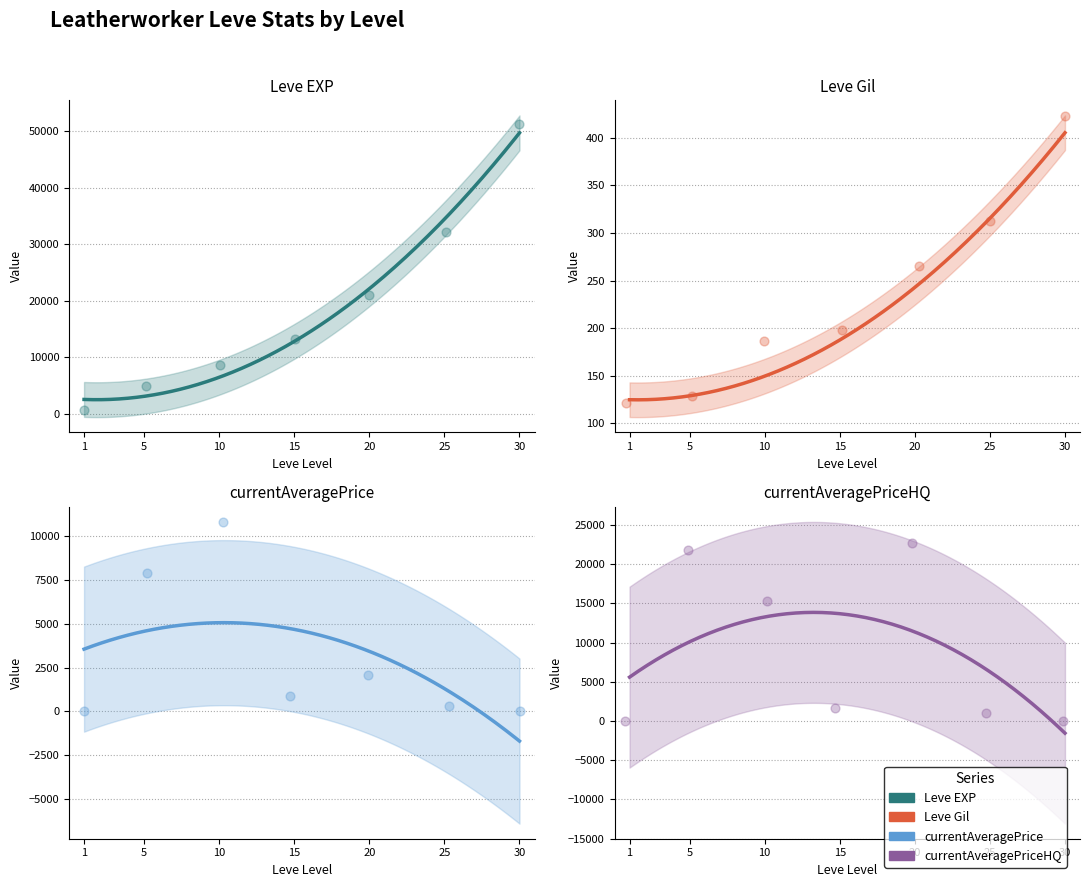

What is the total value across all series at 30?

51665.7